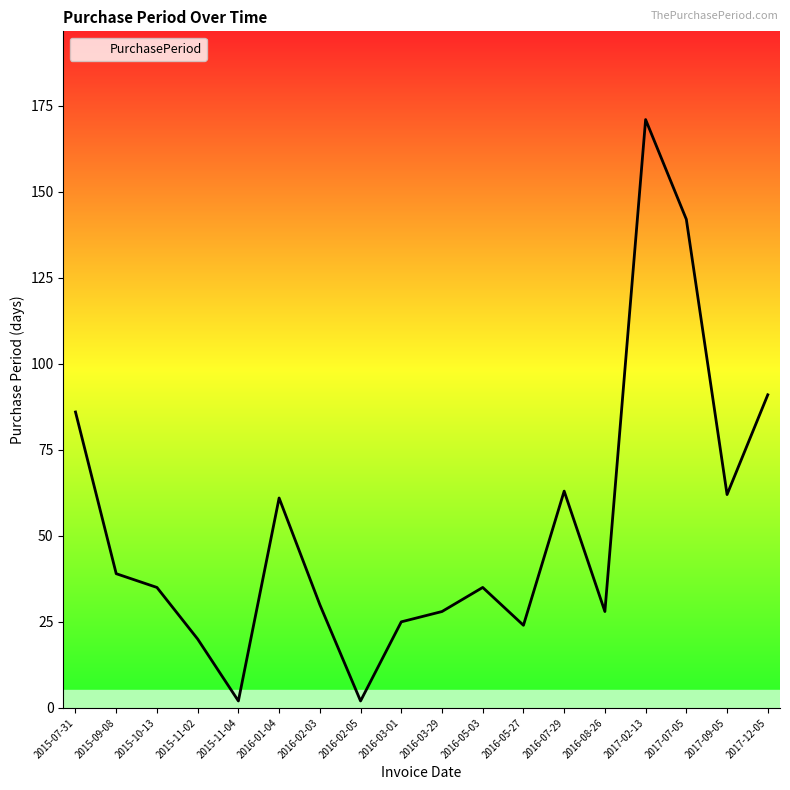

What is the sum of all values?

944